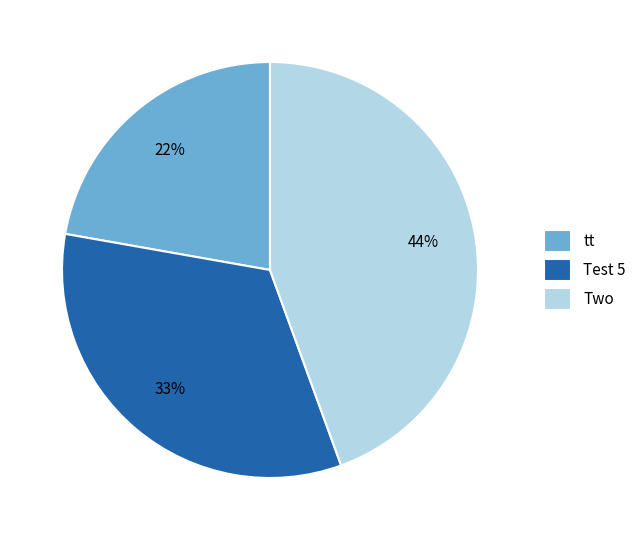

Rank the categories by value from lowest to highest.

tt, Test 5, Two